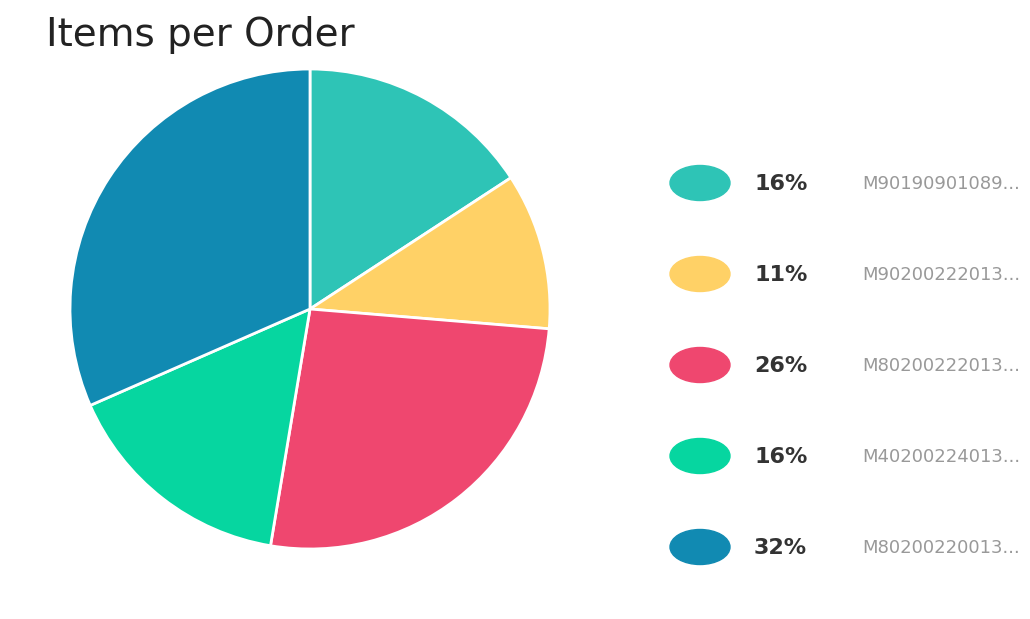

Is there a majority slice in this chart?

No